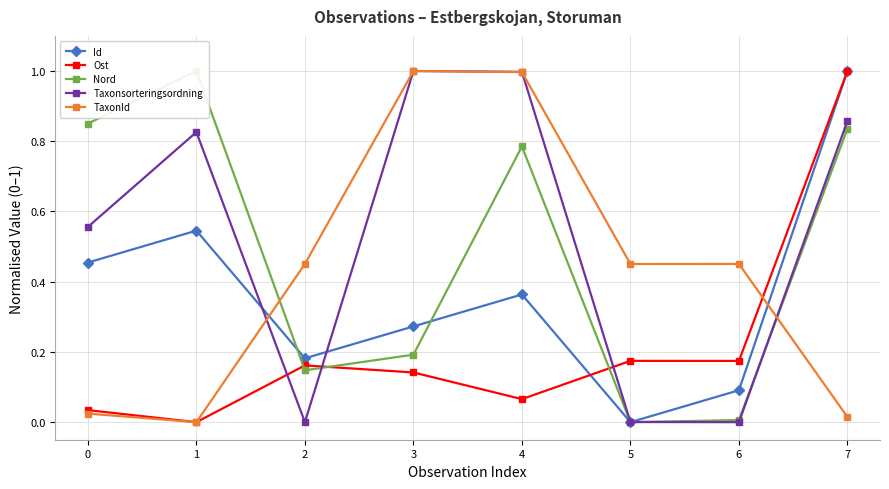

What value does the Id series have at 7?

1.0